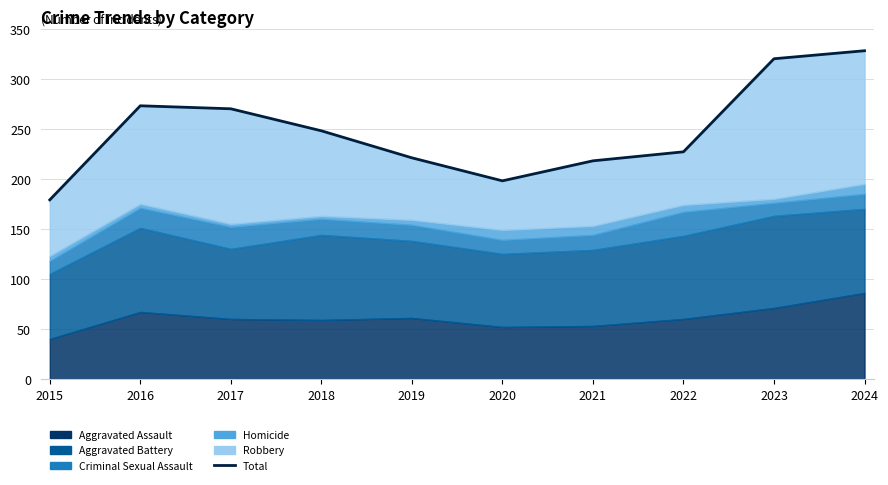

What is the difference between the values at 2018 and 2024?

80